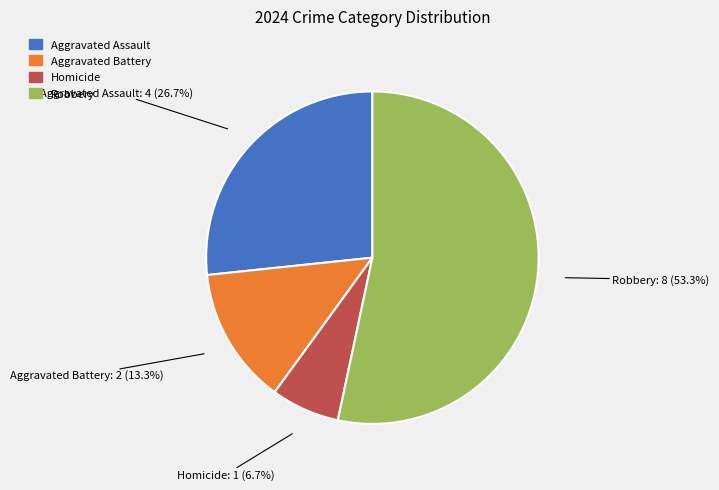

What is the ratio of the value at Aggravated Assault to the value at Aggravated Battery?

2.0